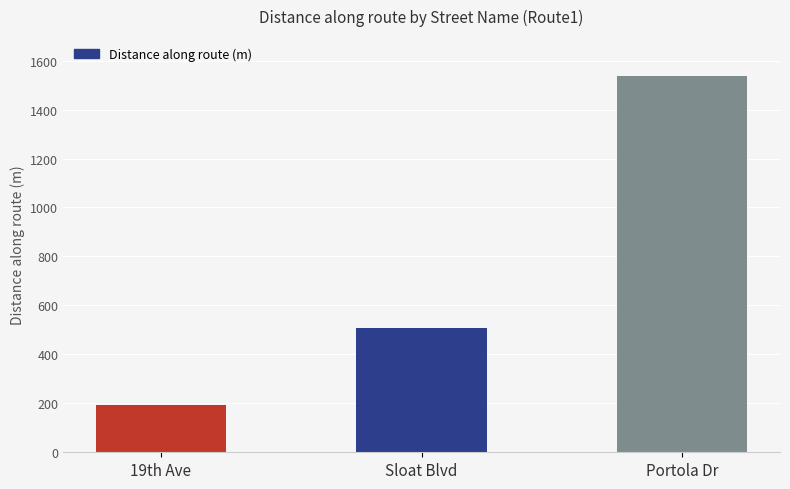

What is the sum of all values?

2239.8